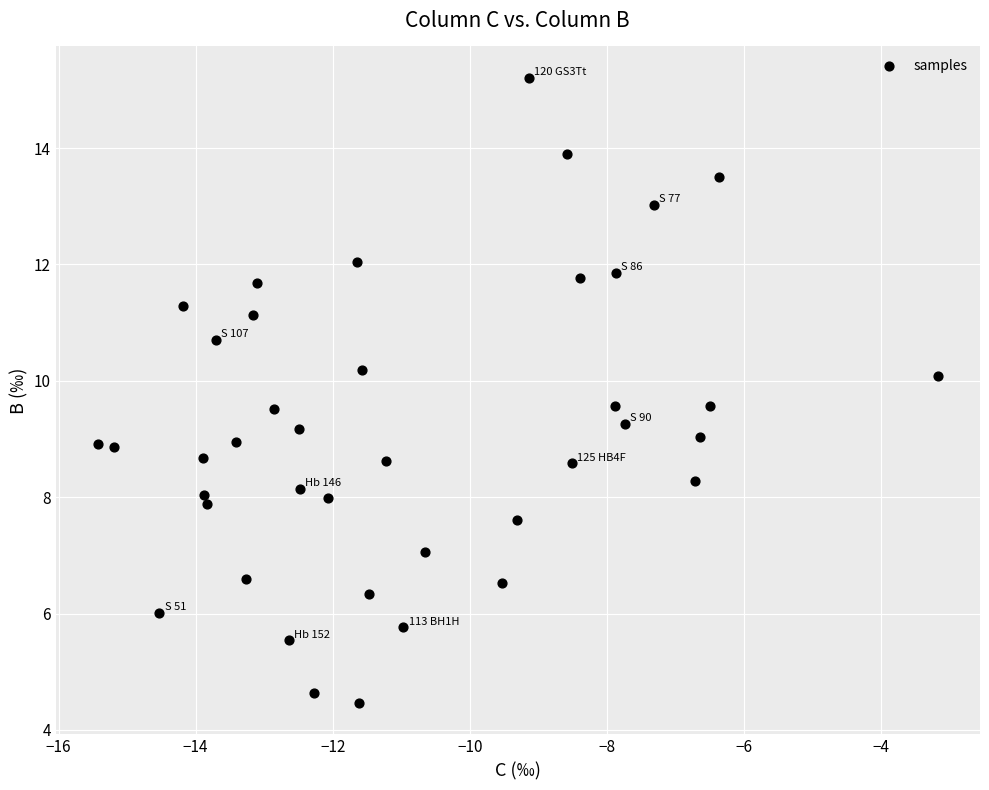

What is the range of X values (max minus min)?

12.3